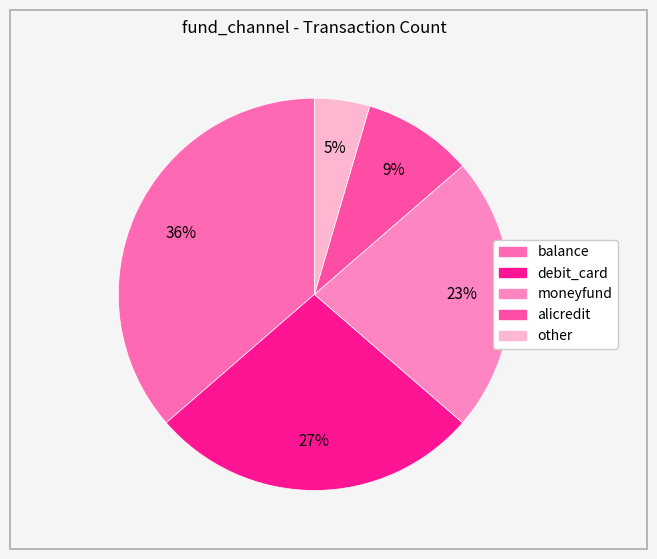

Is there any slice that represents more than half of the pie?

No